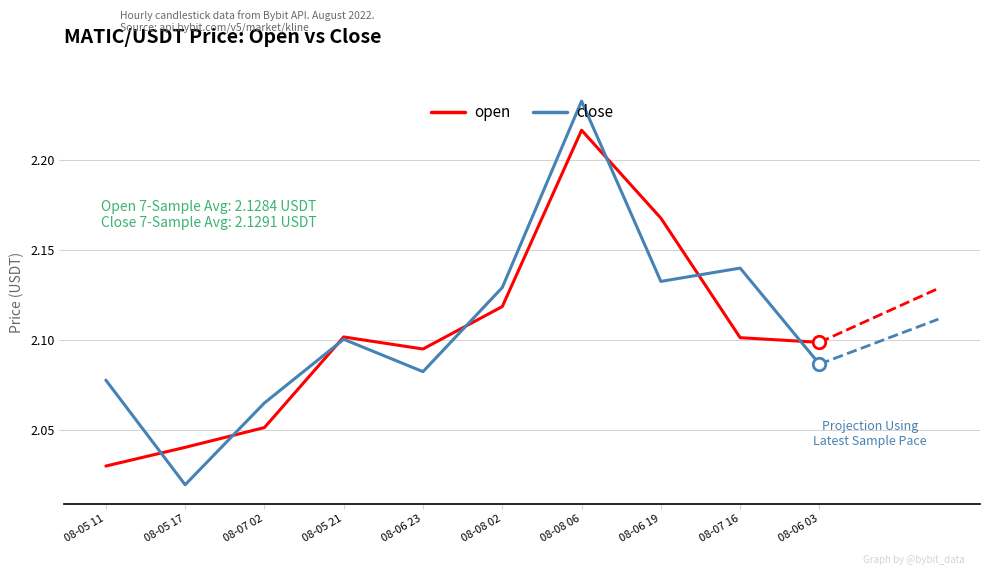

How many lines are shown in the chart?

2